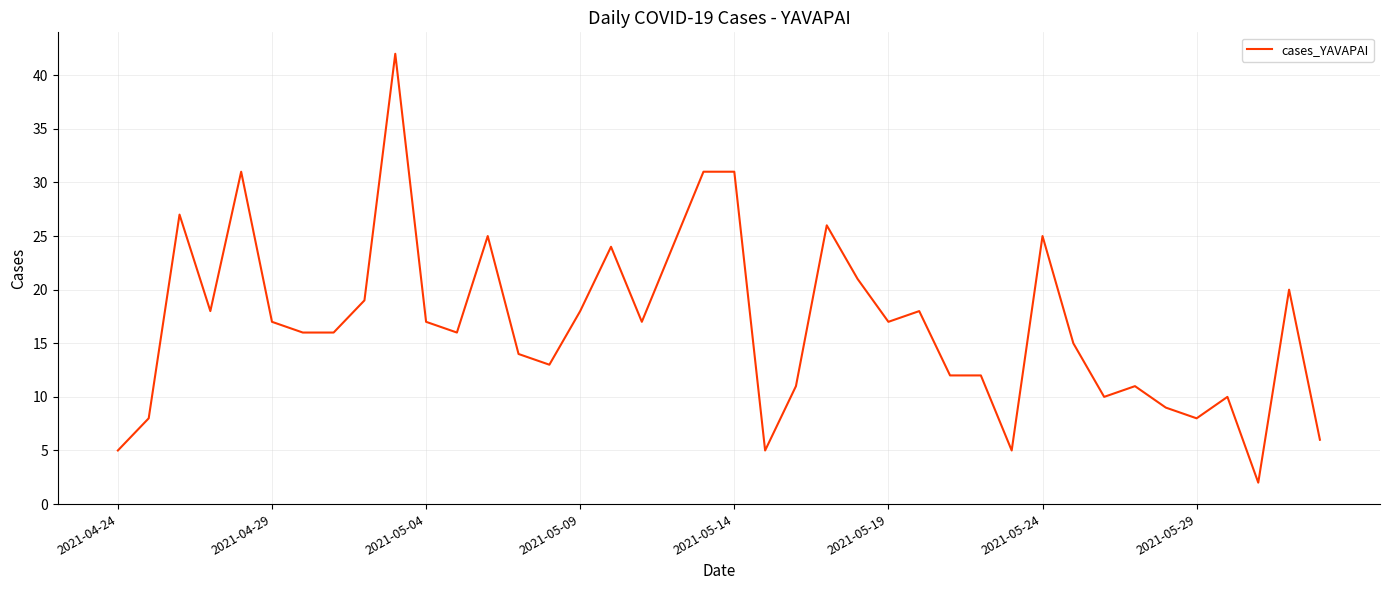

What is the maximum value shown in the chart?

42